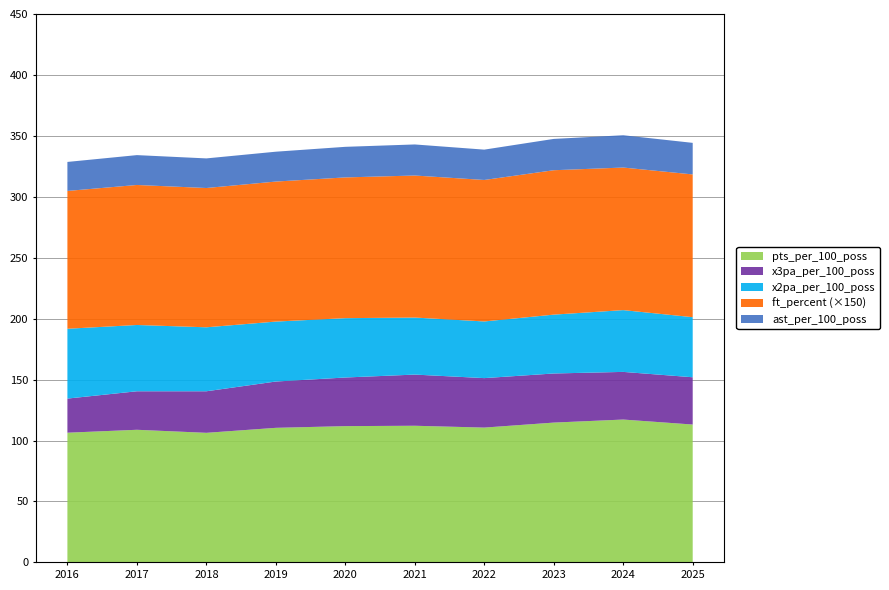

What is the lowest value of the pts_per_100_poss series?

106.3